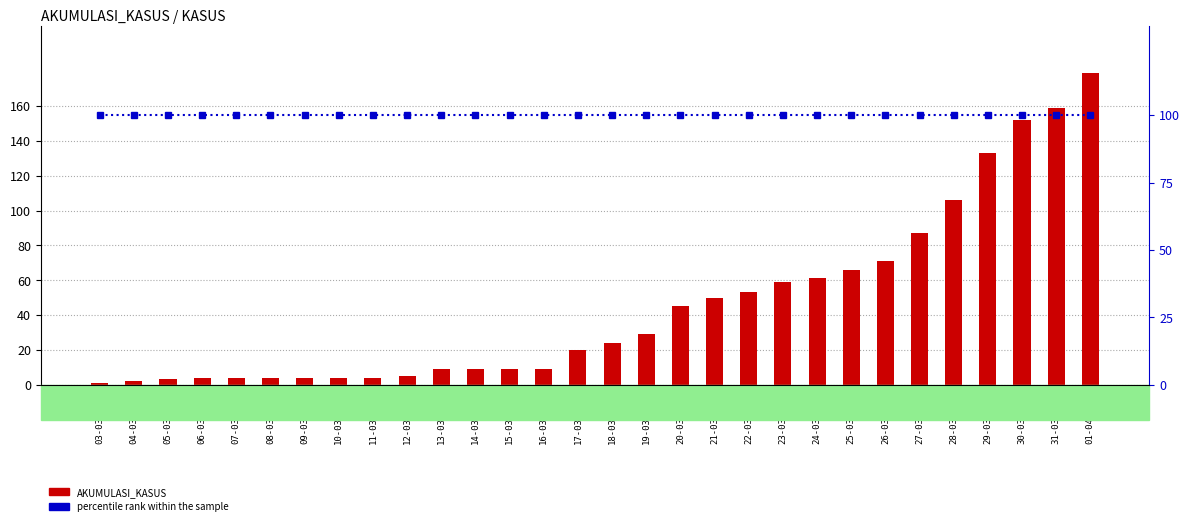

Reading right to left, transcribe all the data shown in this chart.

AKUMULASI_KASUS: 179	159	152	133	106	87	71	66	61	59	53	50	45	29	24	20	9	9	9	9	5	4	4	4	4	4	4	3	2	1
percentile rank within the sample: 100	100	100	100	100	100	100	100	100	100	100	100	100	100	100	100	100	100	100	100	100	100	100	100	100	100	100	100	100	100